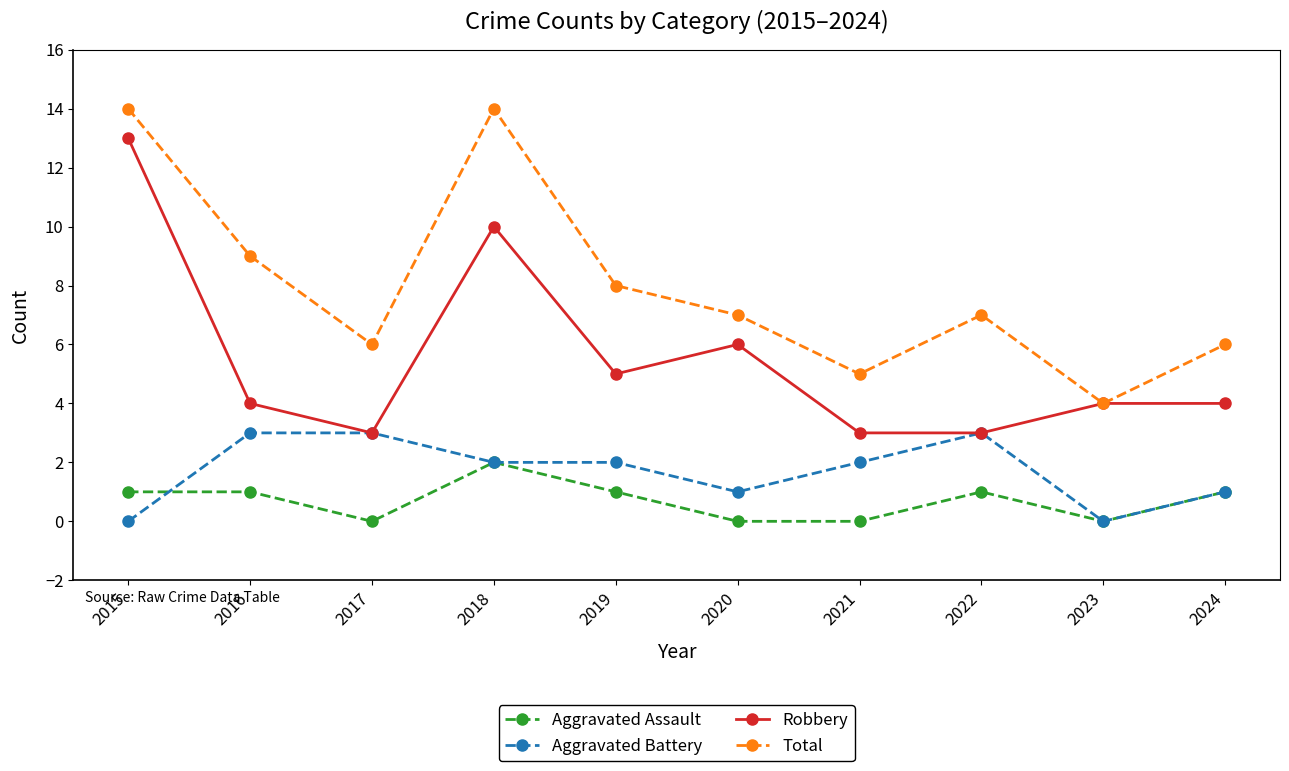

What is the difference between the Robbery values at 2015 and 2018?

3